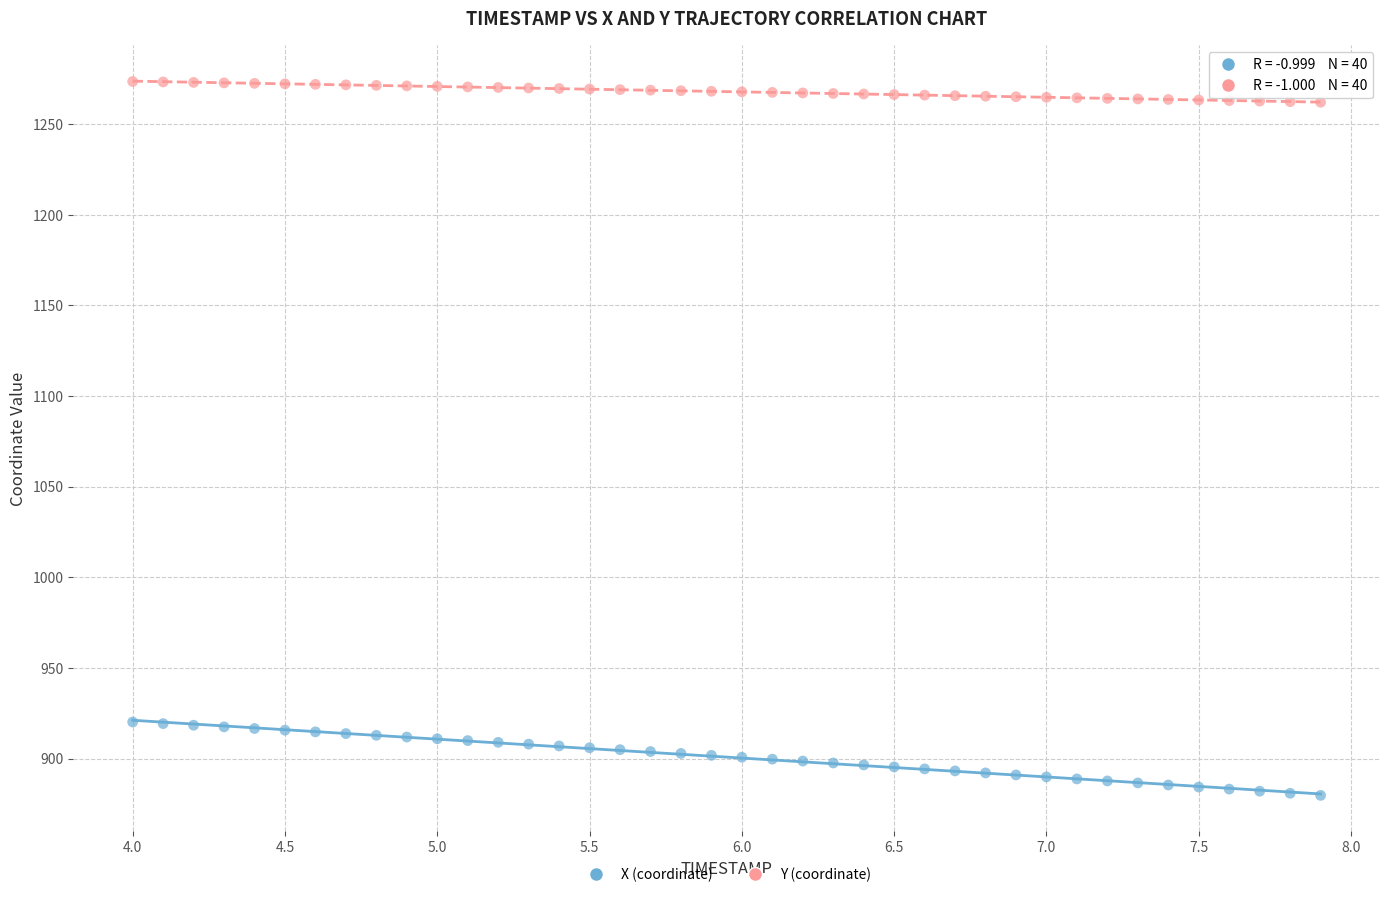

Which series contains the highest Y value?

Y (coordinate)